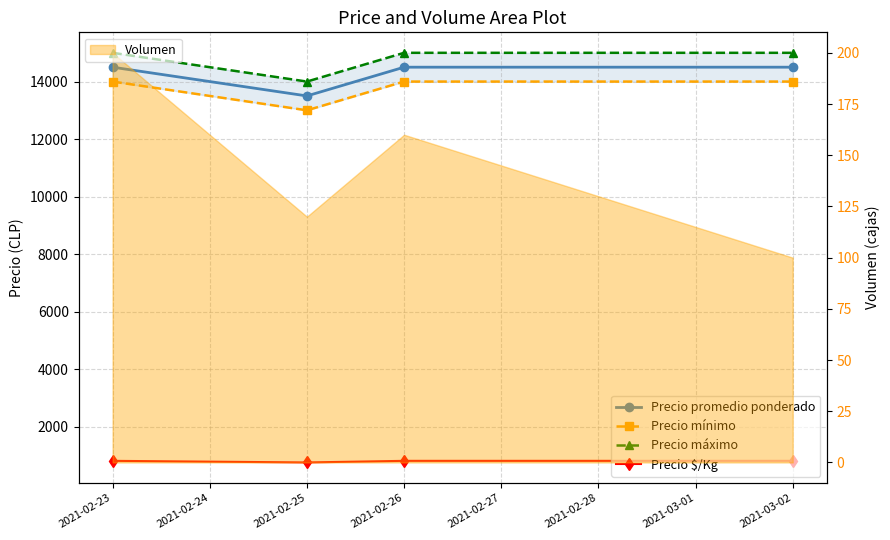

What is the value of the Precio máximo point at the 3rd from the left?

15000